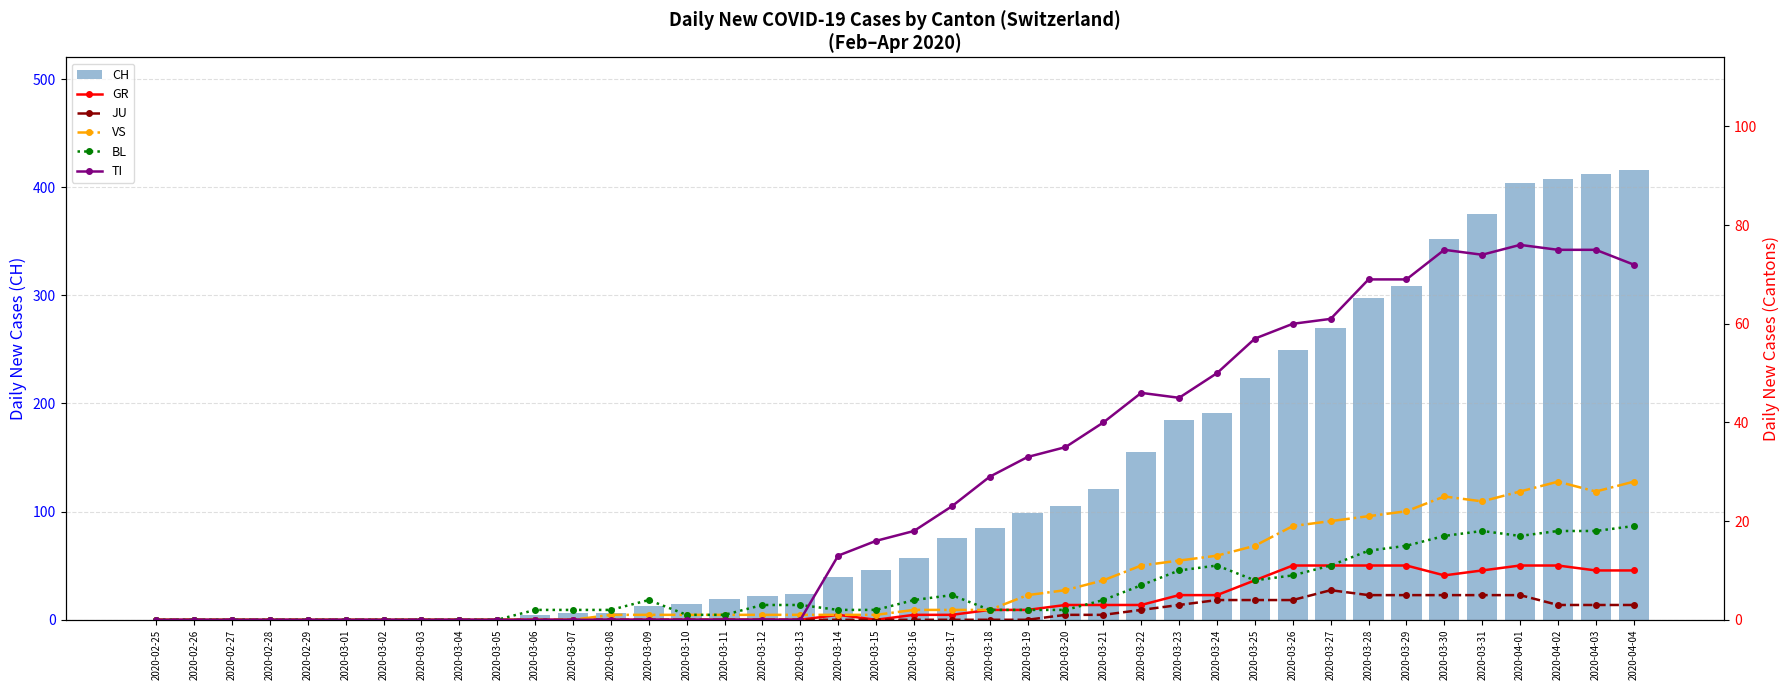

Reading left to right, list all the values displayed in this chart.

CH: 0	0	0	0	0	0	0	0	1	1	4	6	6	13	15	19	22	24	40	46	57	76	85	99	105	121	155	185	191	224	249	270	298	309	352	375	404	408	412	416
GR: 0	0	0	0	0	0	0	0	0	0	0	0	0	0	0	0	0	0	1	0	1	1	2	2	3	3	3	5	5	8	11	11	11	11	9	10	11	11	10	10
JU: 0	0	0	0	0	0	0	0	0	0	0	0	0	0	0	0	0	0	0	0	0	0	0	0	1	1	2	3	4	4	4	6	5	5	5	5	5	3	3	3
VS: 0	0	0	0	0	0	0	0	0	0	0	0	1	1	1	1	1	1	1	1	2	2	2	5	6	8	11	12	13	15	19	20	21	22	25	24	26	28	26	28
BL: 0	0	0	0	0	0	0	0	0	0	2	2	2	4	1	1	3	3	2	2	4	5	2	2	2	4	7	10	11	8	9	11	14	15	17	18	17	18	18	19
TI: 0	0	0	0	0	0	0	0	0	0	0	0	0	0	0	0	0	0	13	16	18	23	29	33	35	40	46	45	50	57	60	61	69	69	75	74	76	75	75	72